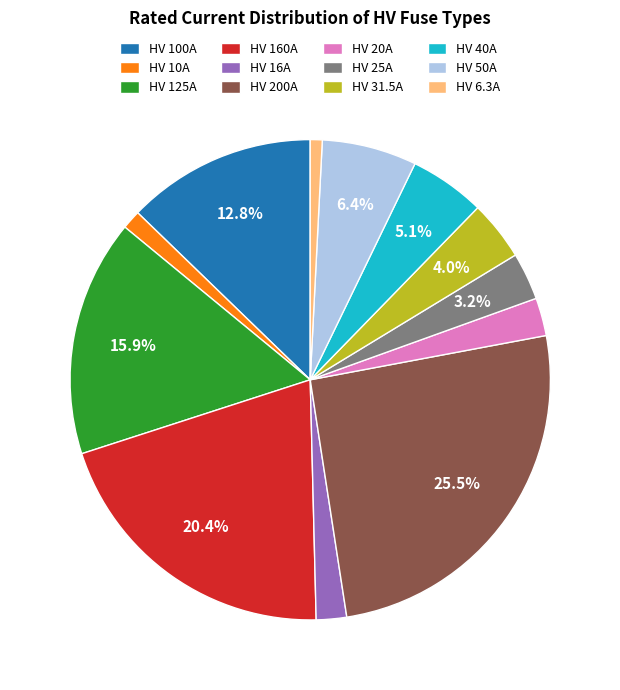

To the nearest percent, what portion does HV 160A represent?

20%